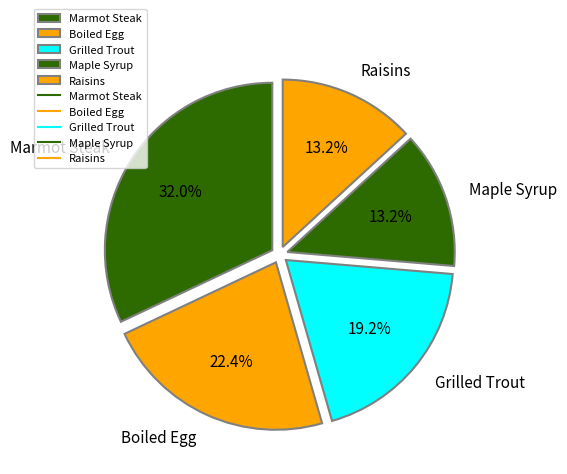

Count the number of slices in the pie.

5